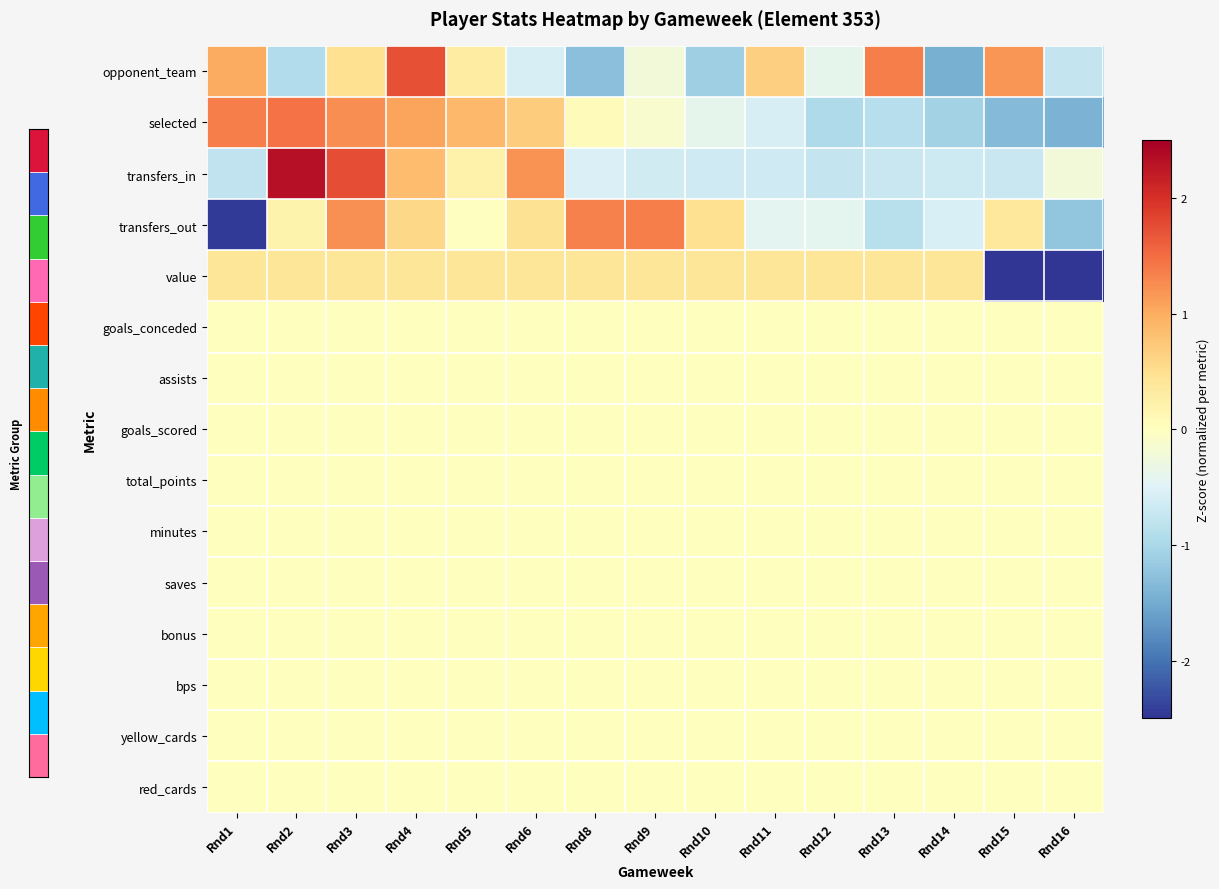

Rank the categories by row_8 value from lowest to highest.

Rnd1, Rnd2, Rnd3, Rnd4, Rnd5, Rnd6, Rnd8, Rnd9, Rnd10, Rnd11, Rnd12, Rnd13, Rnd14, Rnd15, Rnd16